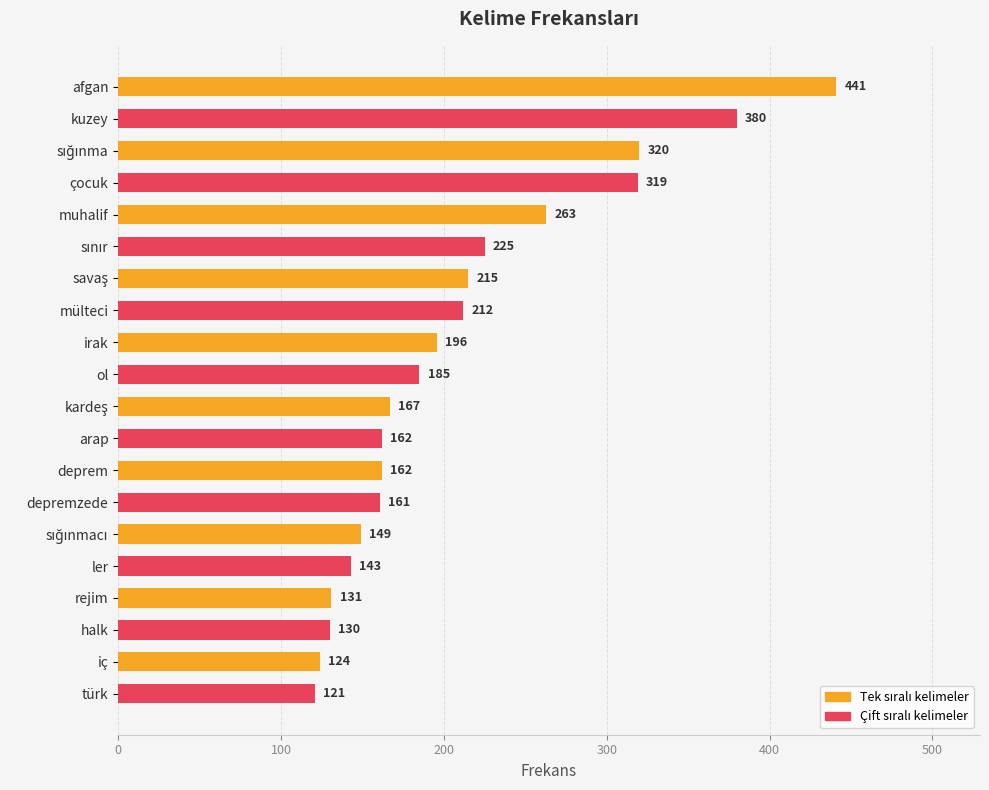

What is the value of the 20th bar from the top?

121